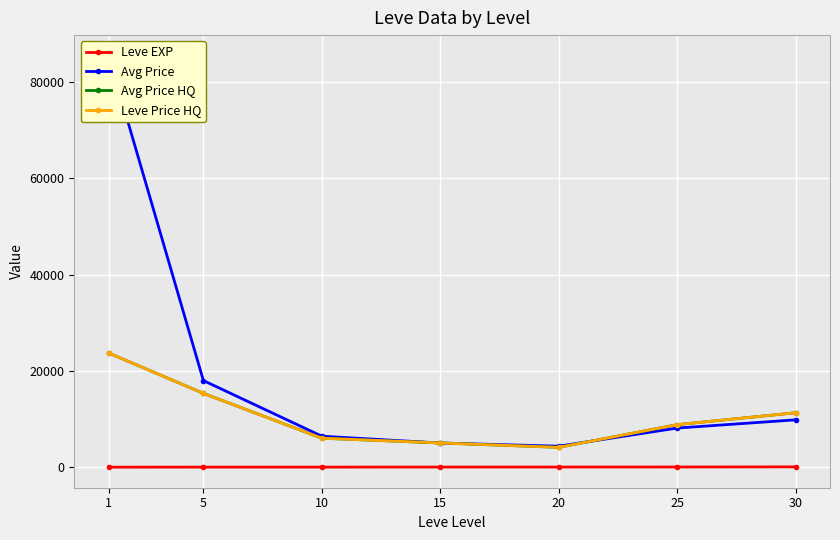

At which category is the sum across all series the highest?

1